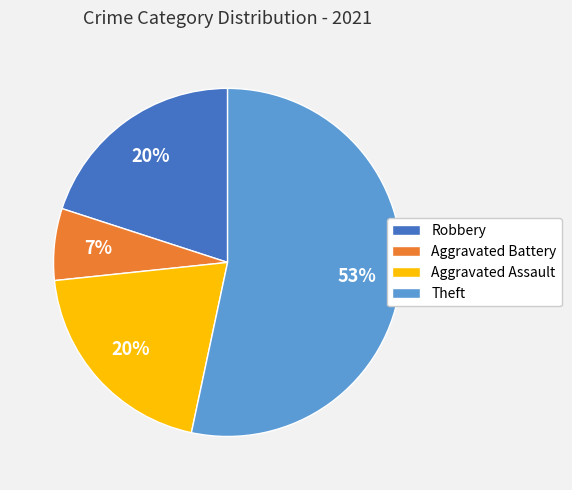

Count the number of slices in the pie.

4